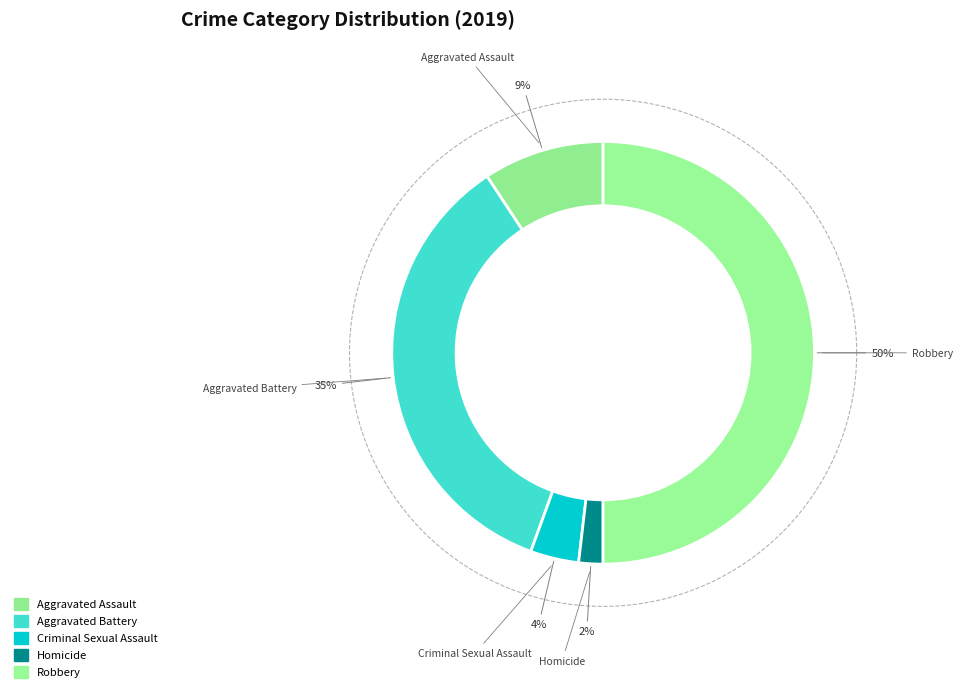

Count the number of slices in the pie.

5